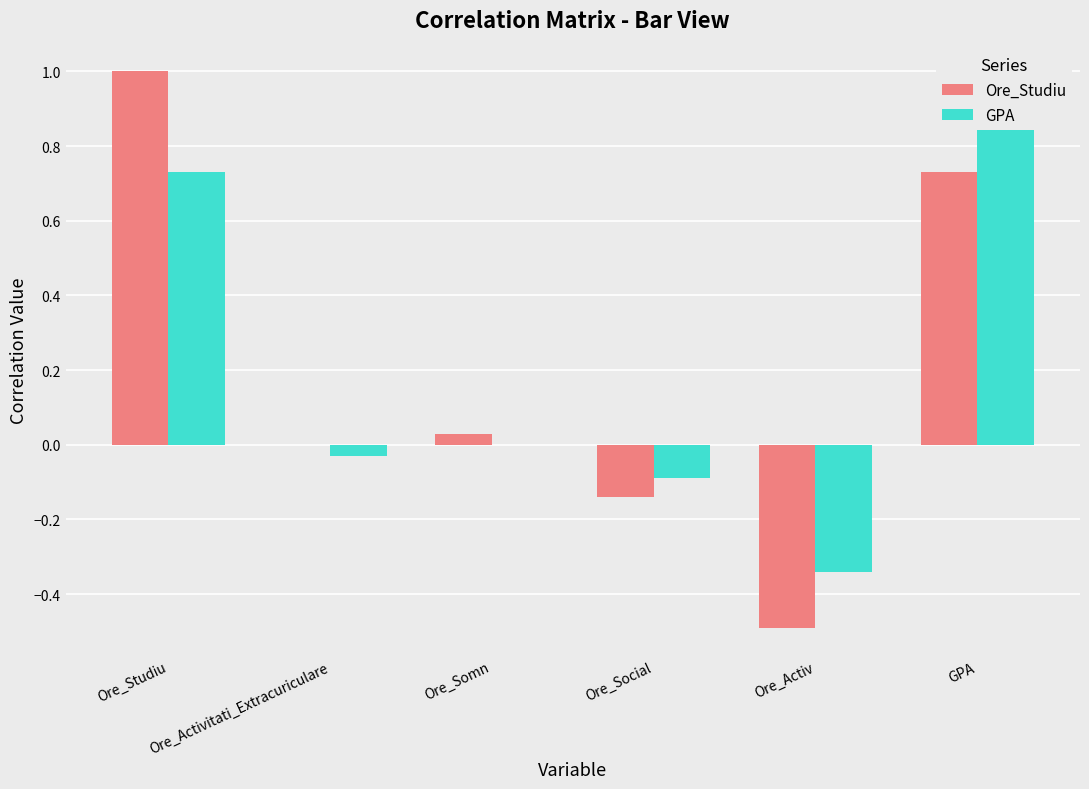

How many values in Ore_Studiu are below zero?

2